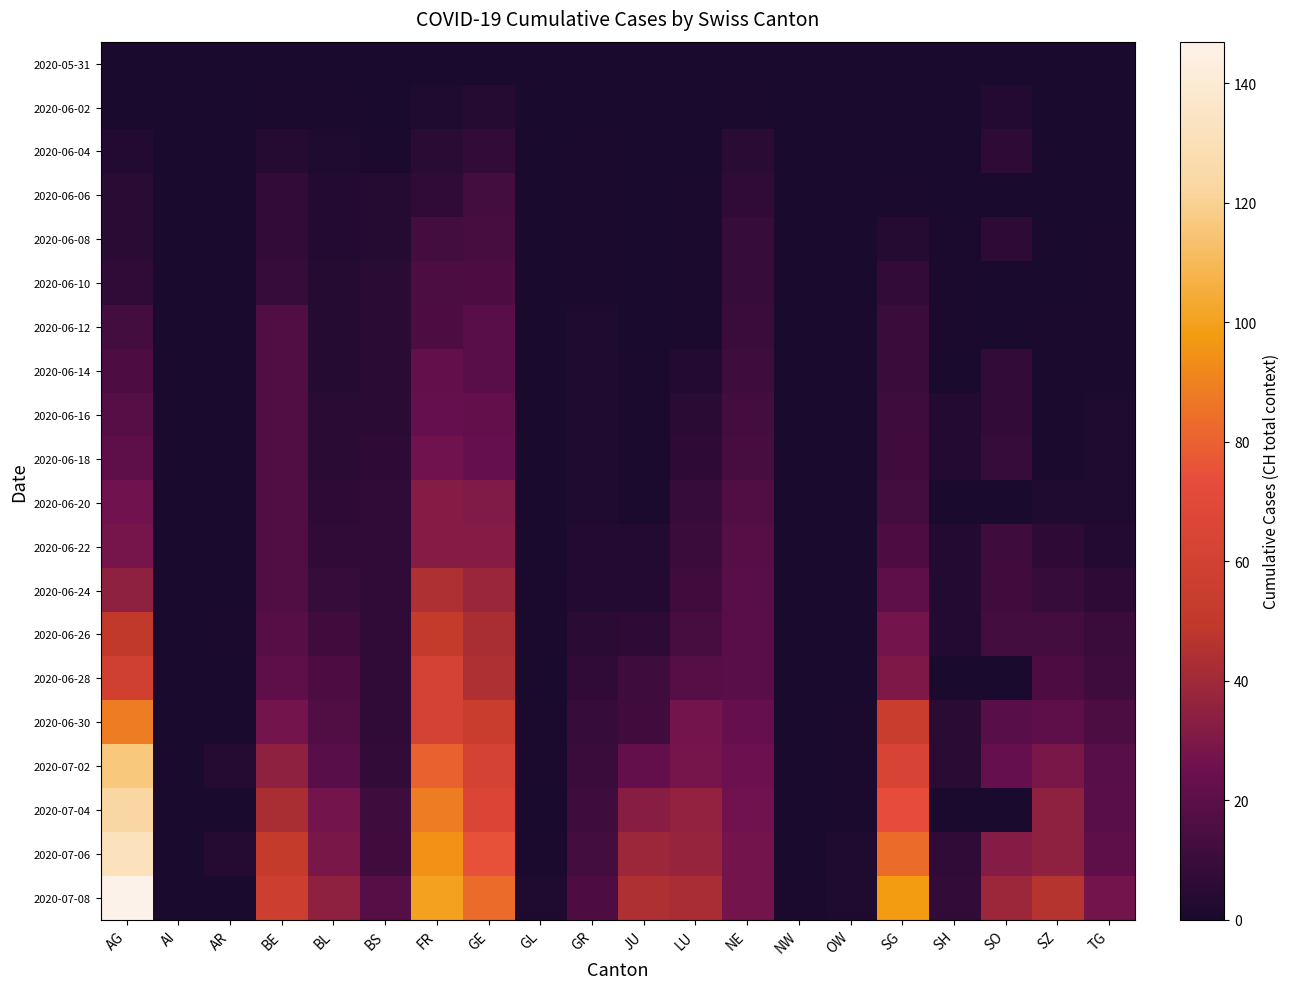

Which series has the largest total across all categories?

2020-07-08